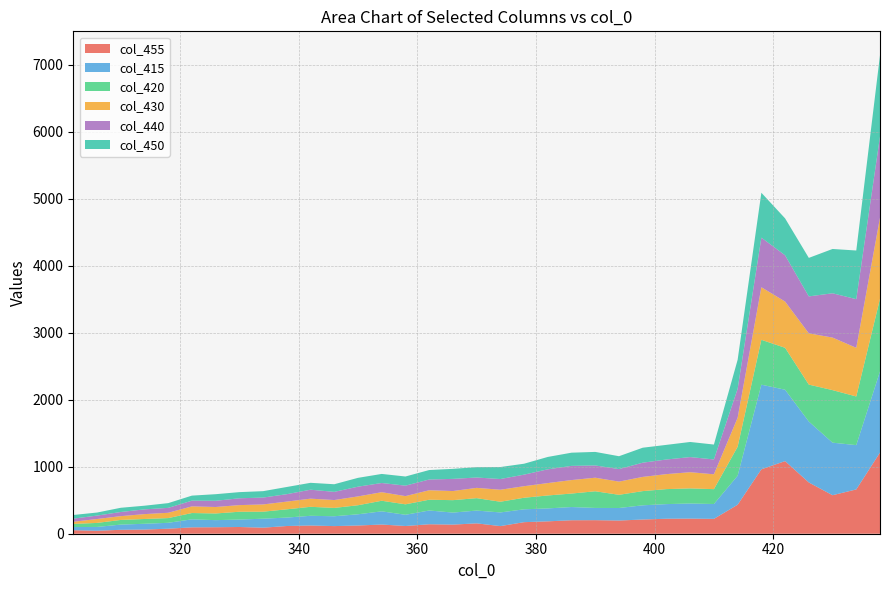

What is the highest value of the col_455 series?

1211.8